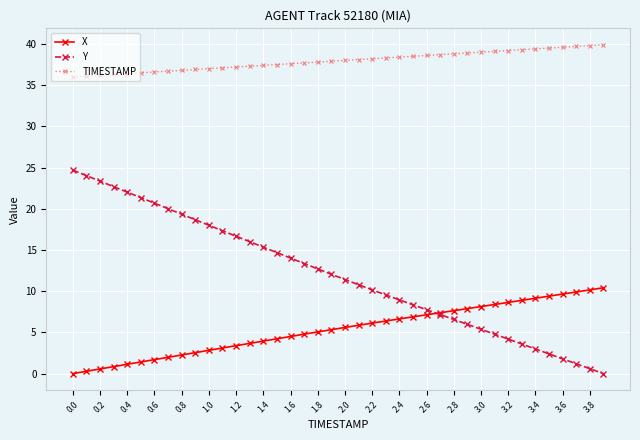

How many distinct data groups are displayed?

3